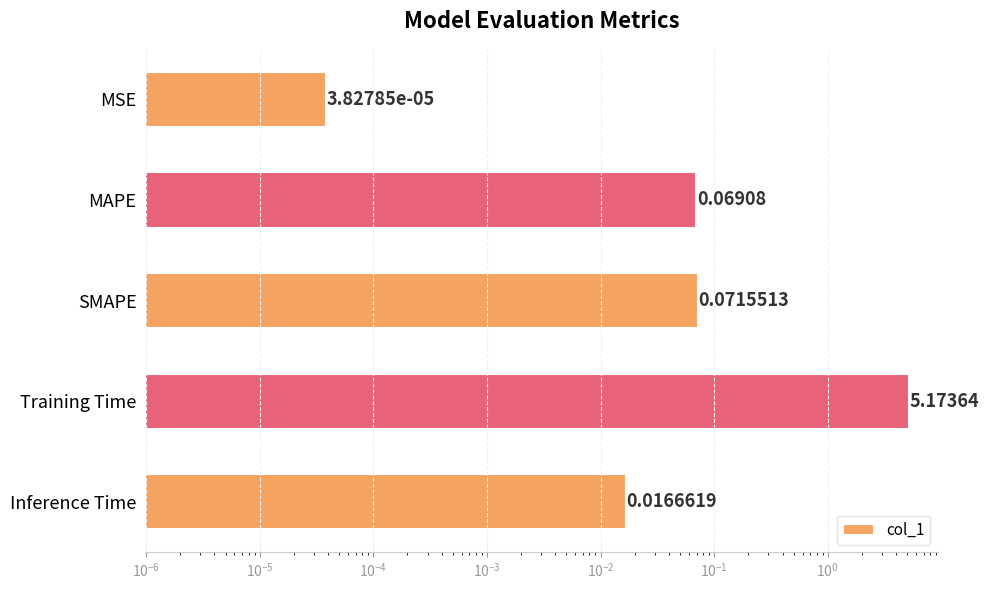

How many distinct data groups are displayed?

1